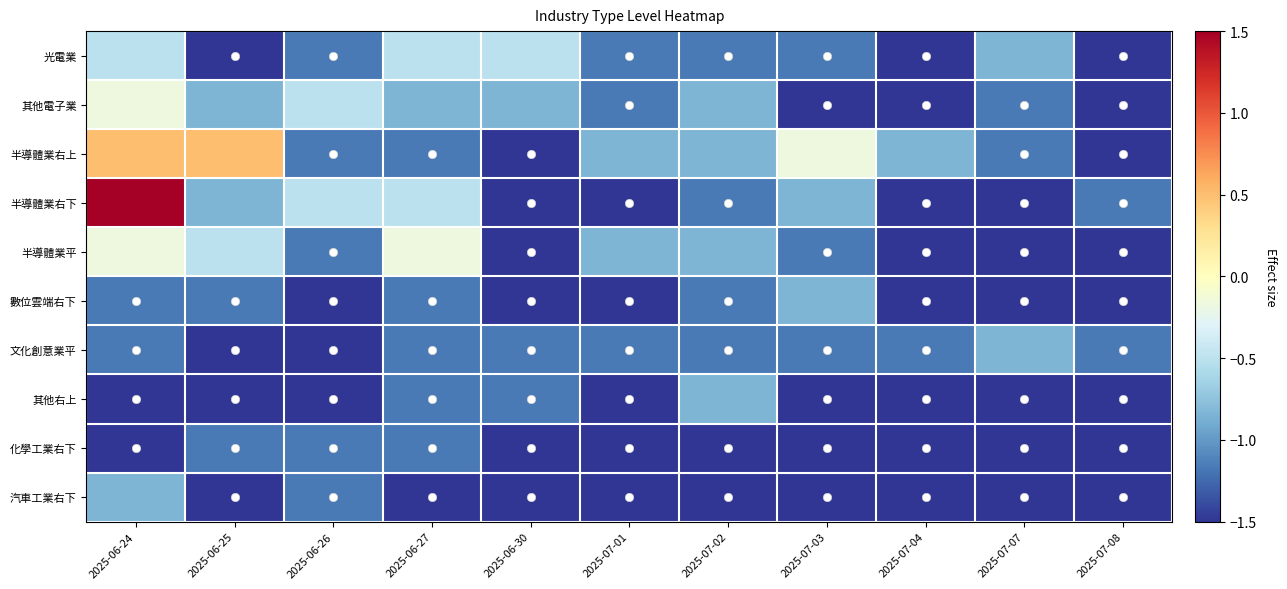

At how many categories does at least one series exceed -1?

10